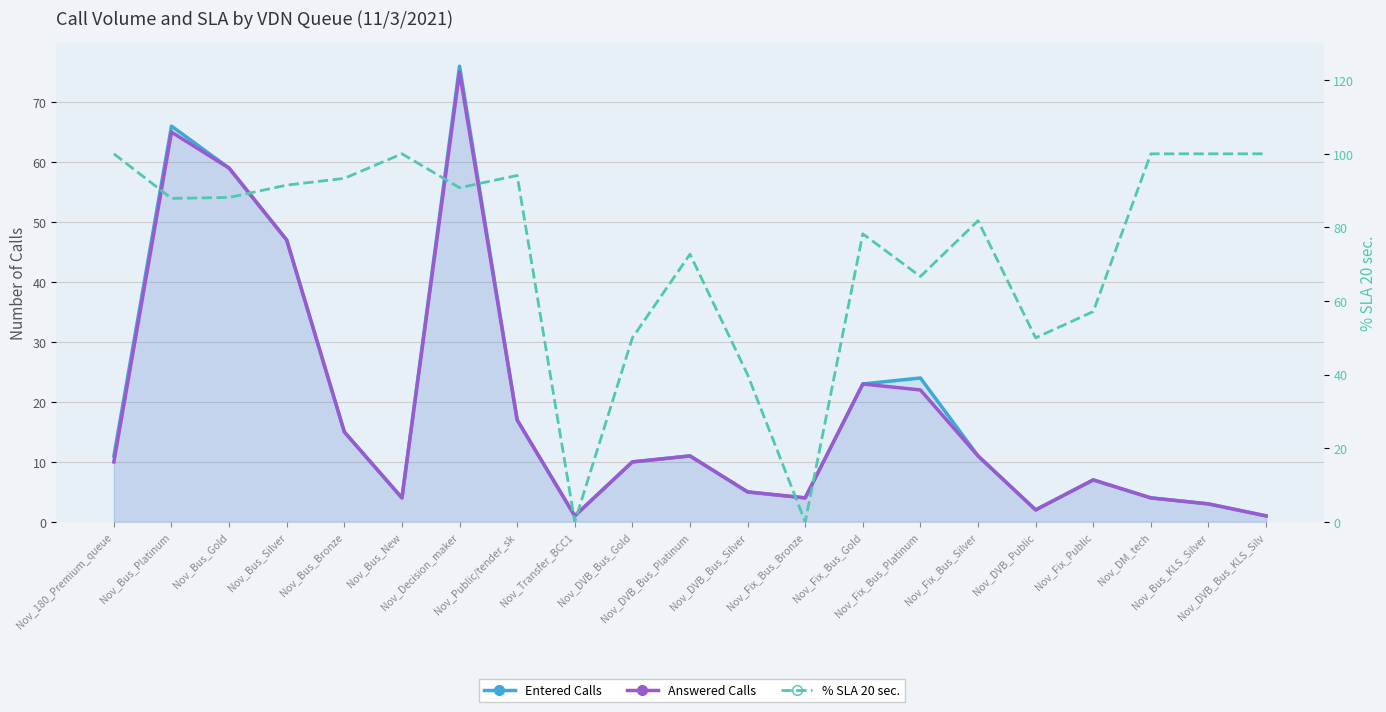

What is the difference between the % SLA 20 sec. values at Nov_Fix_Bus_Platinum and Nov_Transfer_BCC1?

66.7